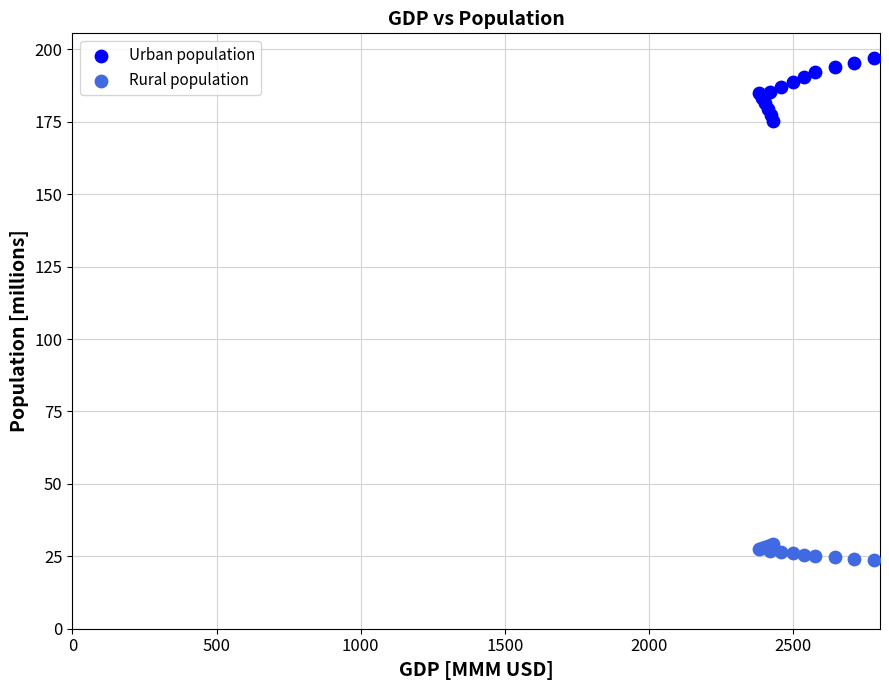

Which series reaches the maximum Y coordinate?

Urban population